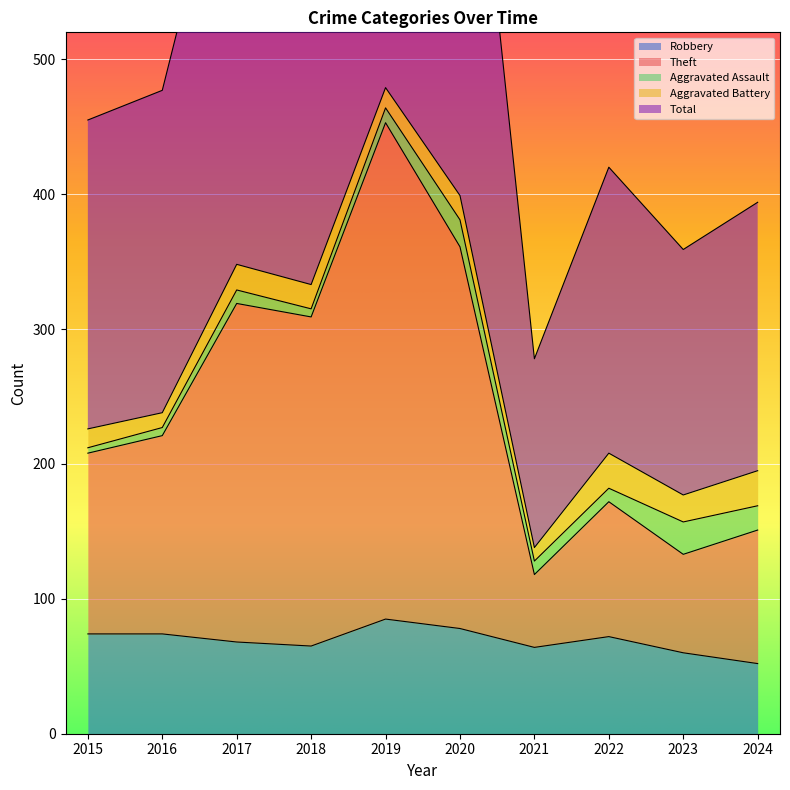

Between 2018 and 2022, which series saw the biggest shift?

Total